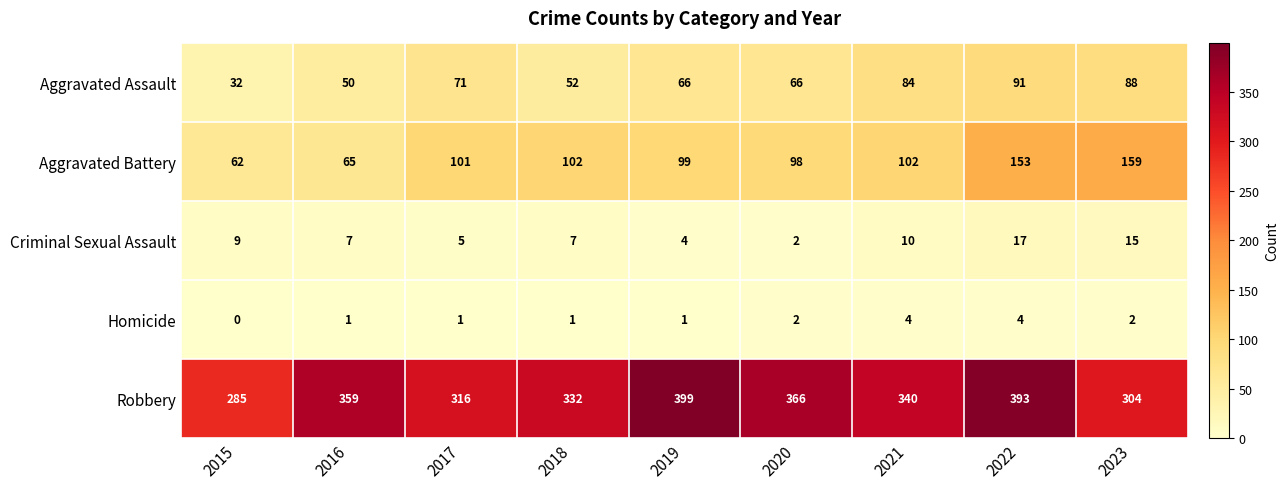

Which series changed the most between 2020 and 2021?

Robbery